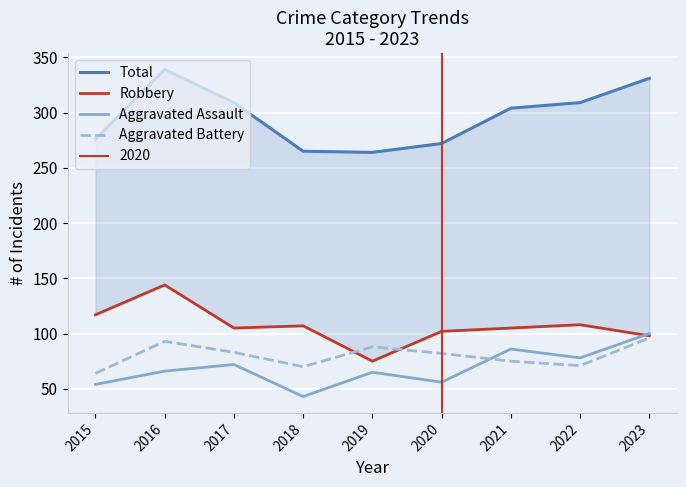

Is this an area chart (filled region under the line)?

No